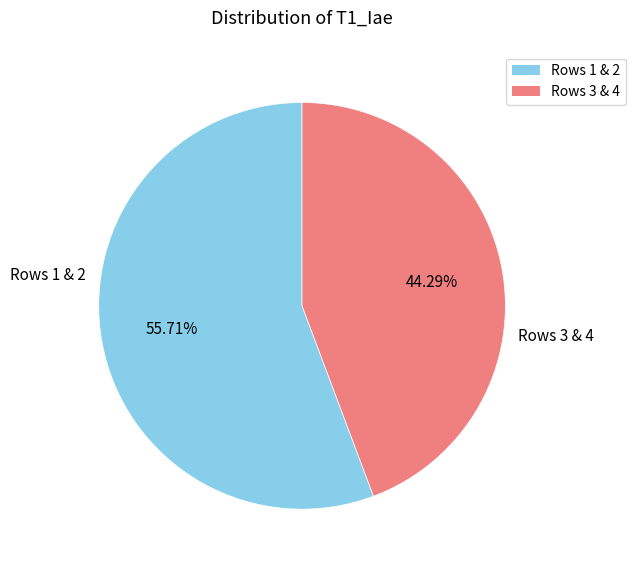

Rank the categories by value from lowest to highest.

Rows 3 & 4, Rows 1 & 2